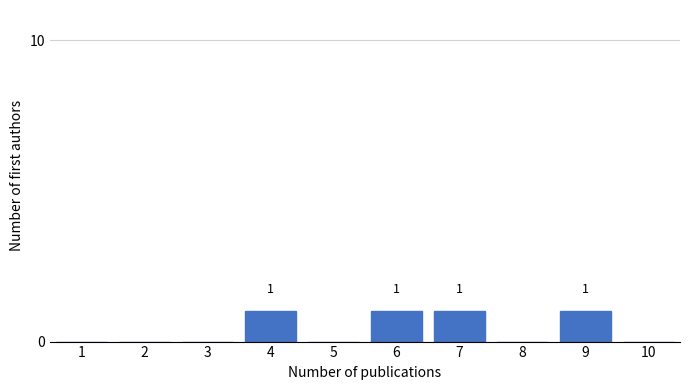

Reading left to right, extract all data points from this chart.

1=0	2=0	3=0	4=1	5=0	6=1	7=1	8=0	9=1	10=0